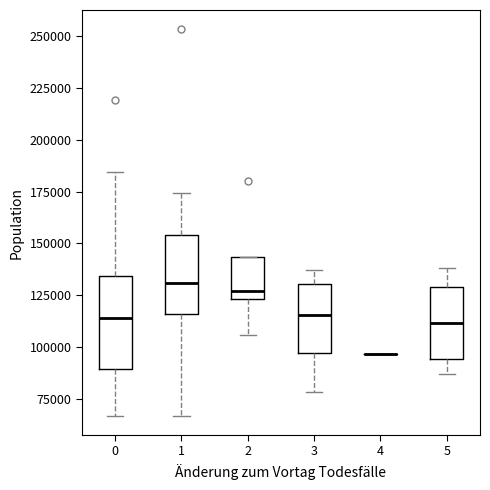

Reading left to right, transcribe this box plot: for each box, give where its median line is, the range the box spans, and where its two whiskers end, as read against the y-axis. The values are not printed on the chart, so give them approximately, as read against the axis.

0: median 115000, box 90000 to 135000, whiskers 65000 to 185000
1: median 130000, box 115000 to 155000, whiskers 65000 to 175000
2: median 125000 (just above the box's lower edge), box 125000 to 145000, whiskers 105000 to 145000
3: median 115000, box 95000 to 130000, whiskers 80000 to 135000
4: box collapsed to a line at 95000, whiskers 95000 to 95000
5: median 110000, box 95000 to 130000, whiskers 85000 to 140000